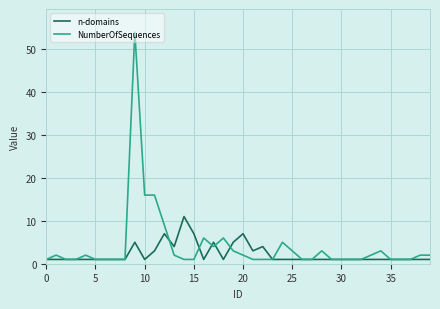

Which series has the widest spread of values?

NumberOfSequences